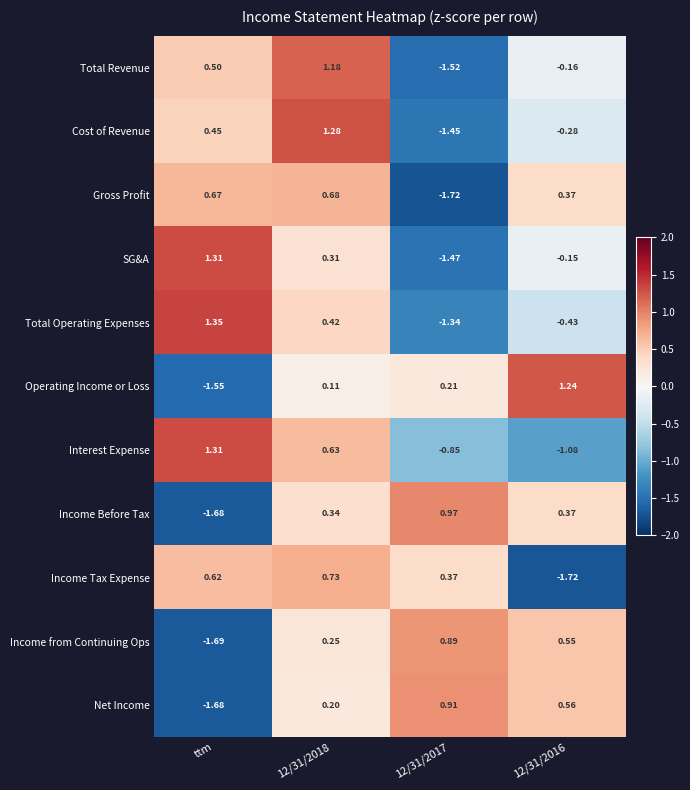

Which category has the highest value across all series?

ttm